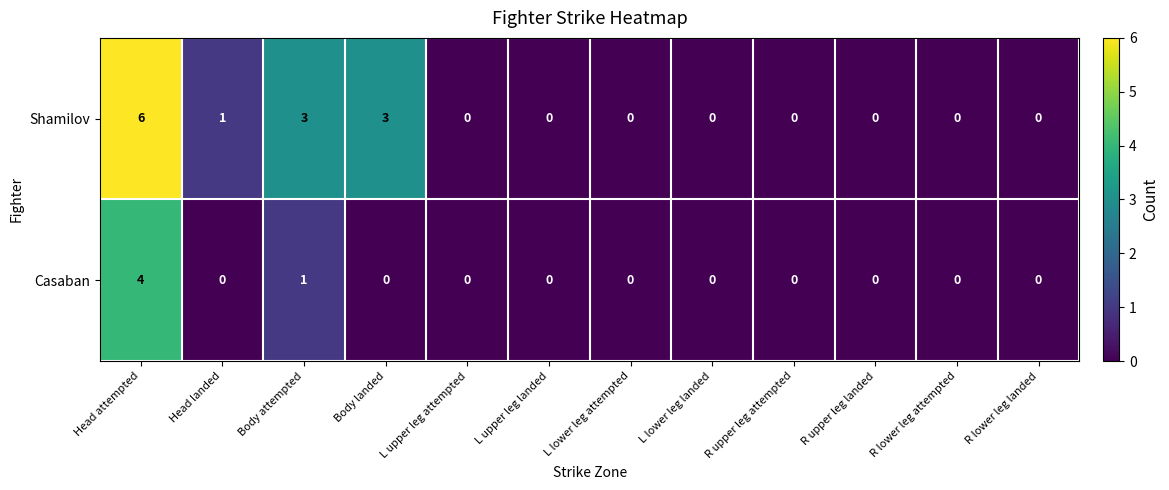

What is the sum of all Casaban values?

5